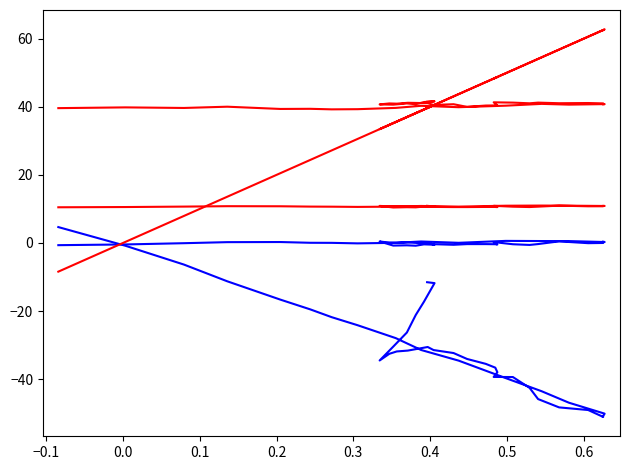

What is the value of the beta×100 point at the 16th from the left?

-36.6